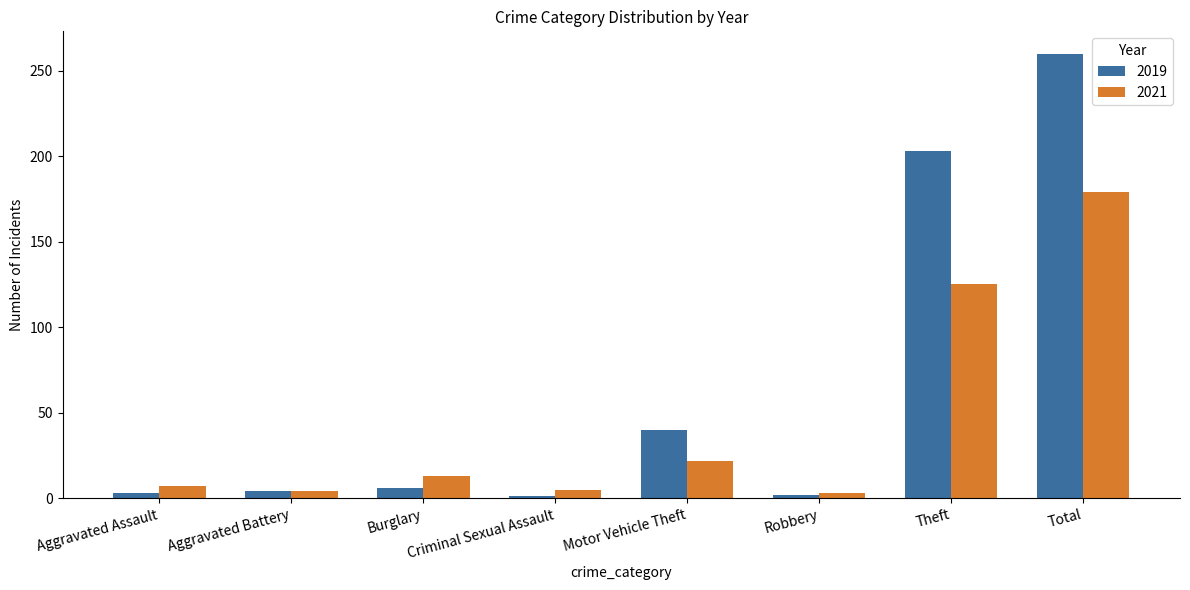

What is the value of the 2021 bar at the 8th from the left?

179